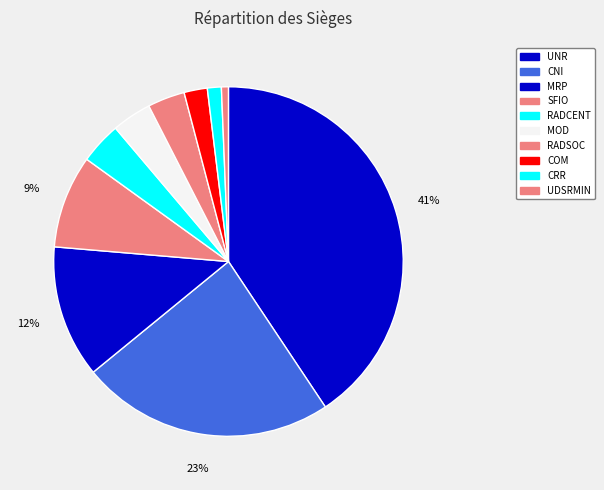

The UNR slice represents 31% of the pie. True or false?

False